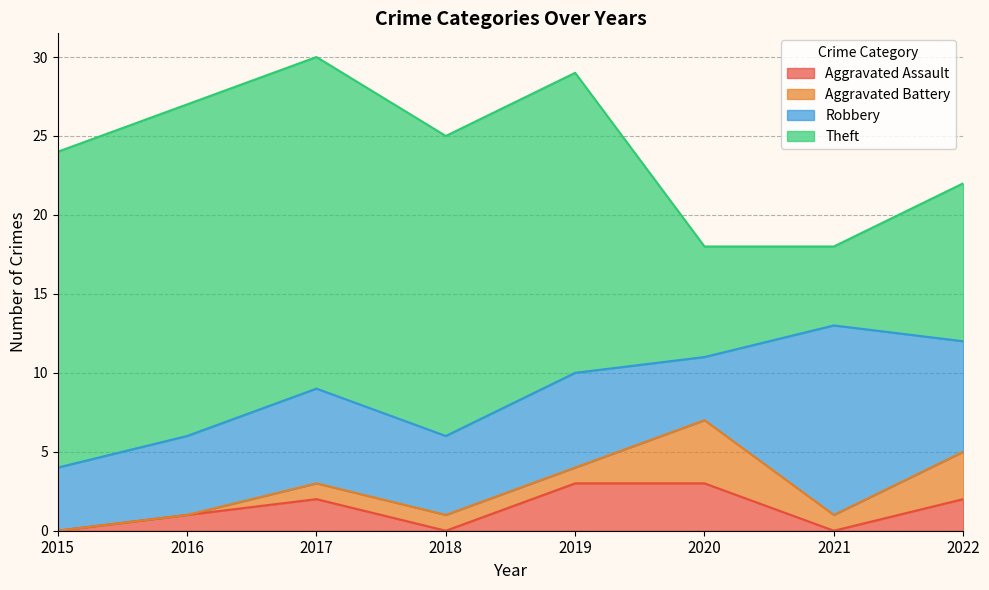

How many Robbery values are between 5 and 7?

5